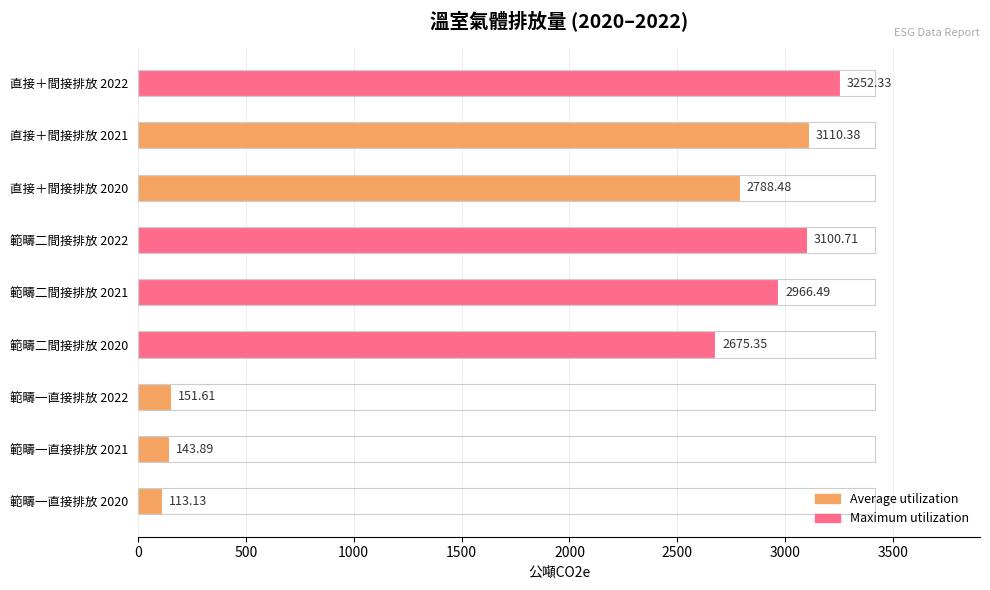

The 範疇一直接排放 series shows 143.9 at 2021. True or false?

True